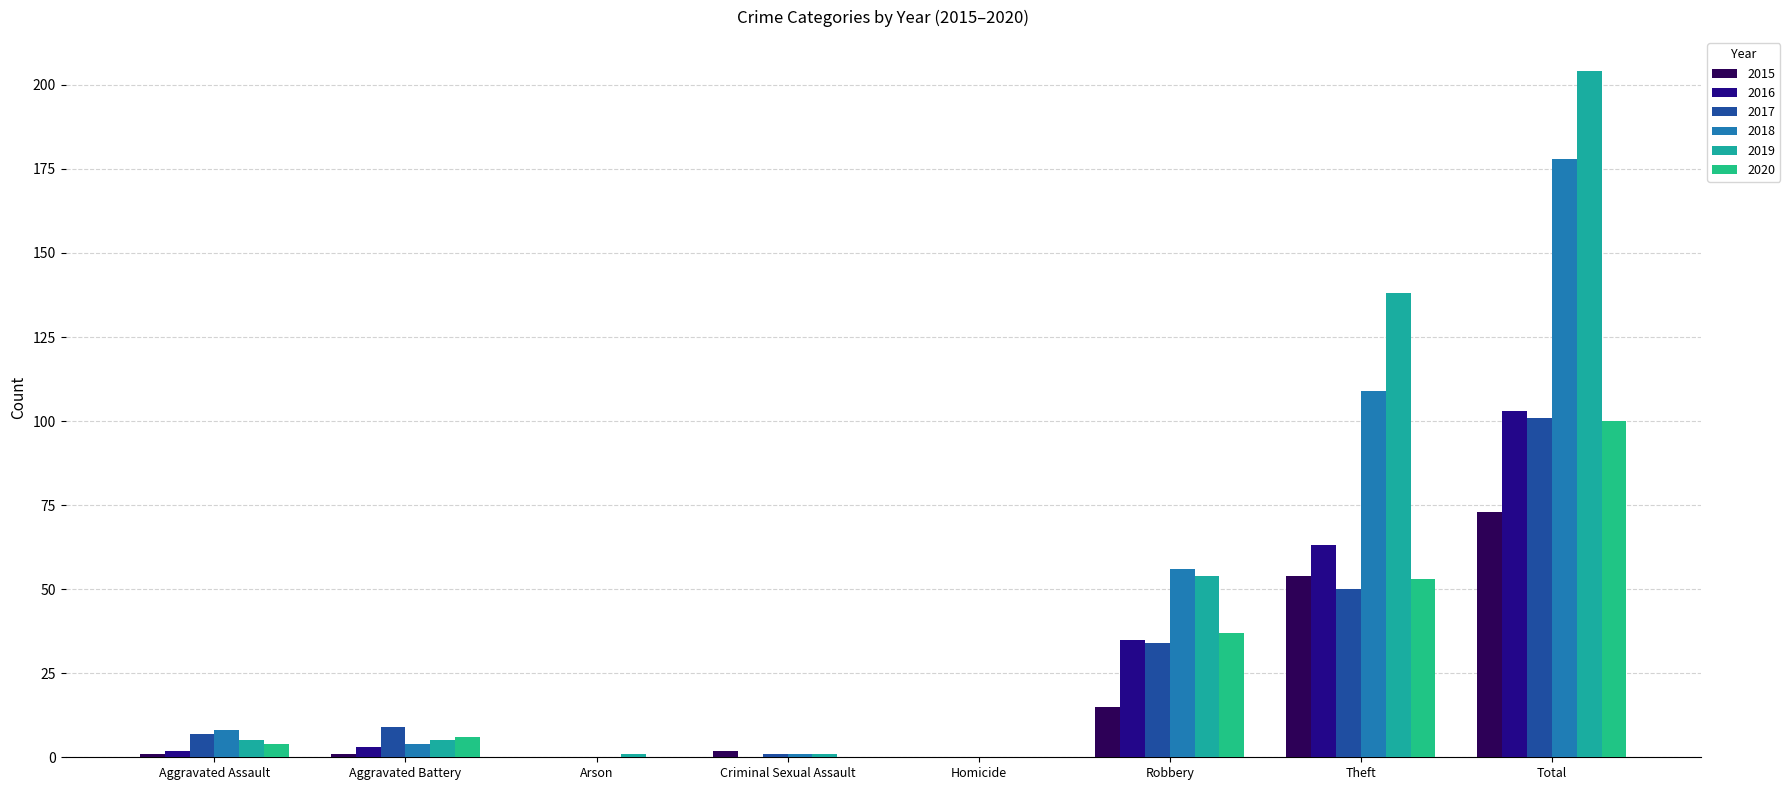

At Theft, list the series in order from smallest to largest.

2017, 2020, 2015, 2016, 2018, 2019